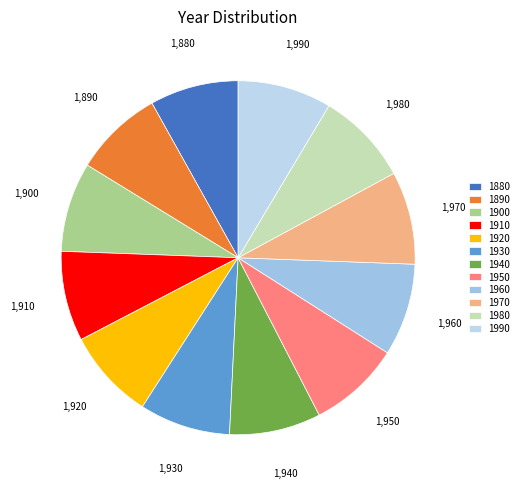

Count the number of slices in the pie.

12